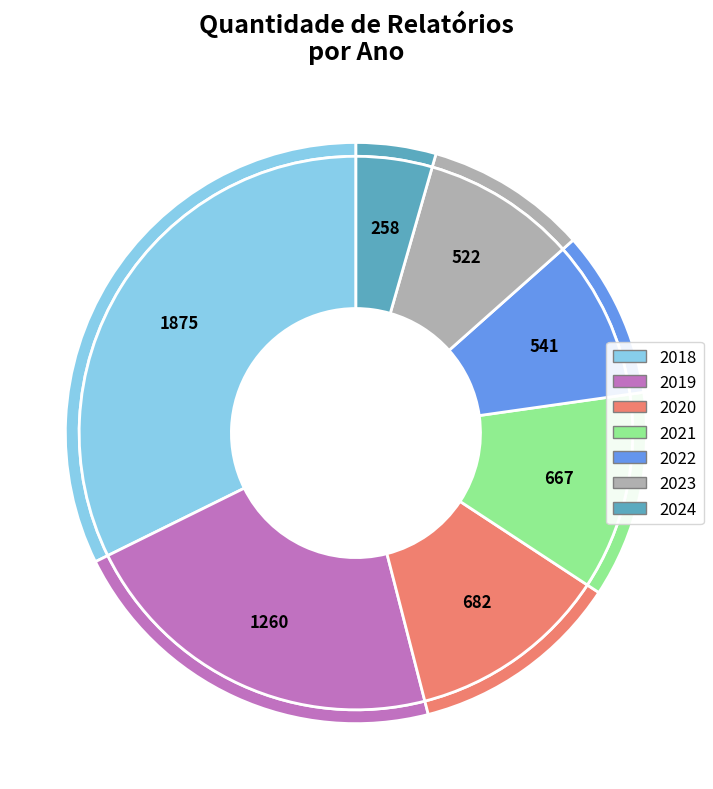

Which slice is the largest?

2018